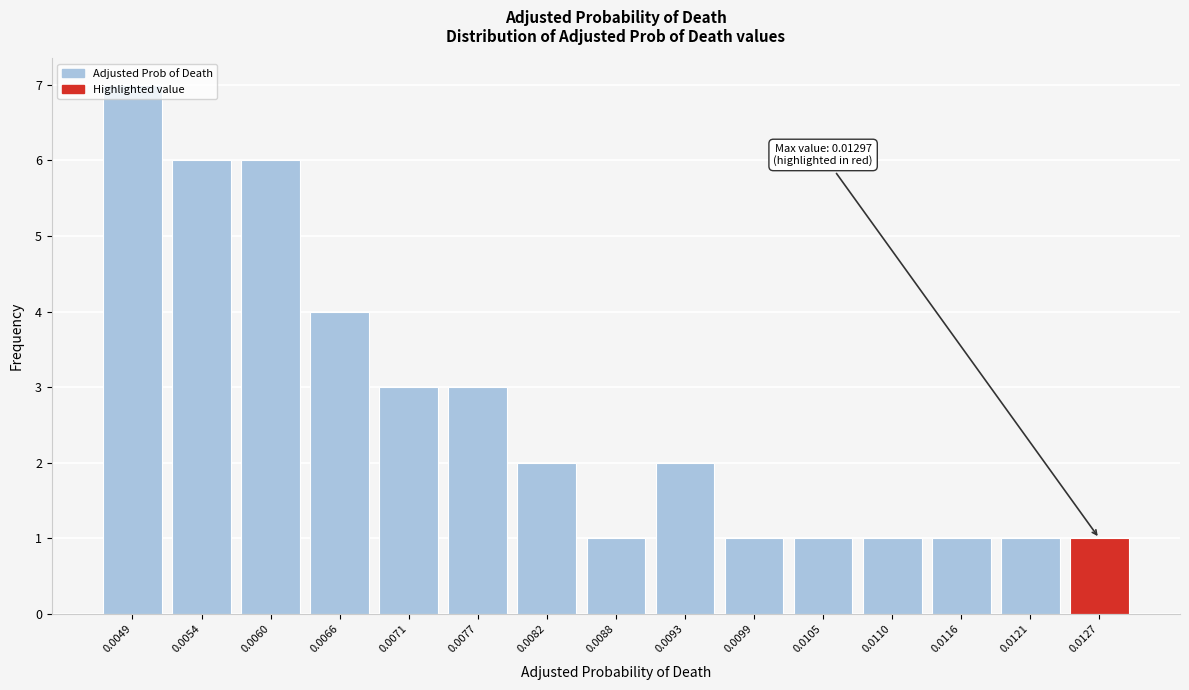

Approximately how many times larger is the value at 0.0054 compared to 0.0110?

6.0